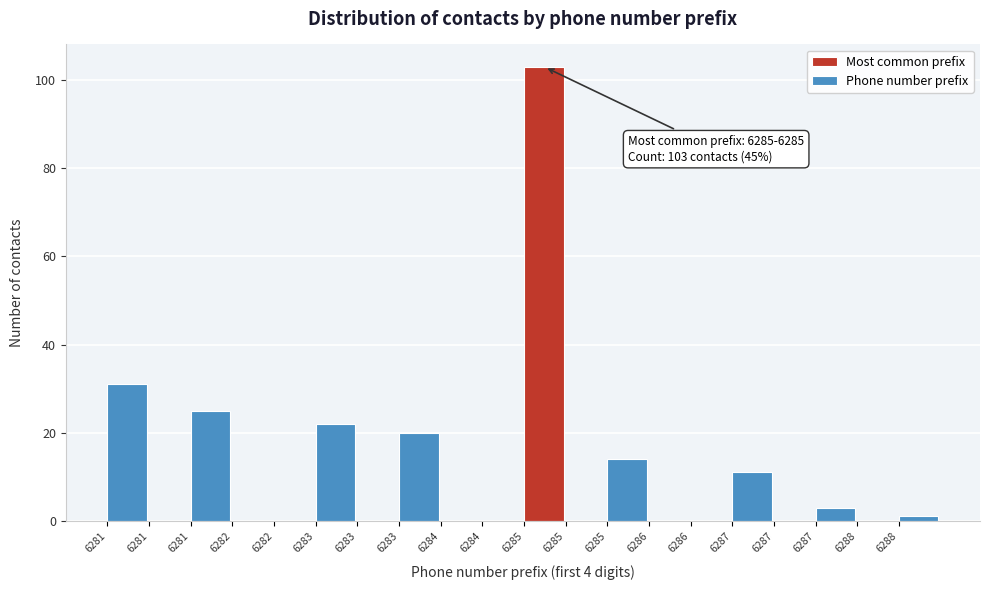

Are the bars horizontal?

No